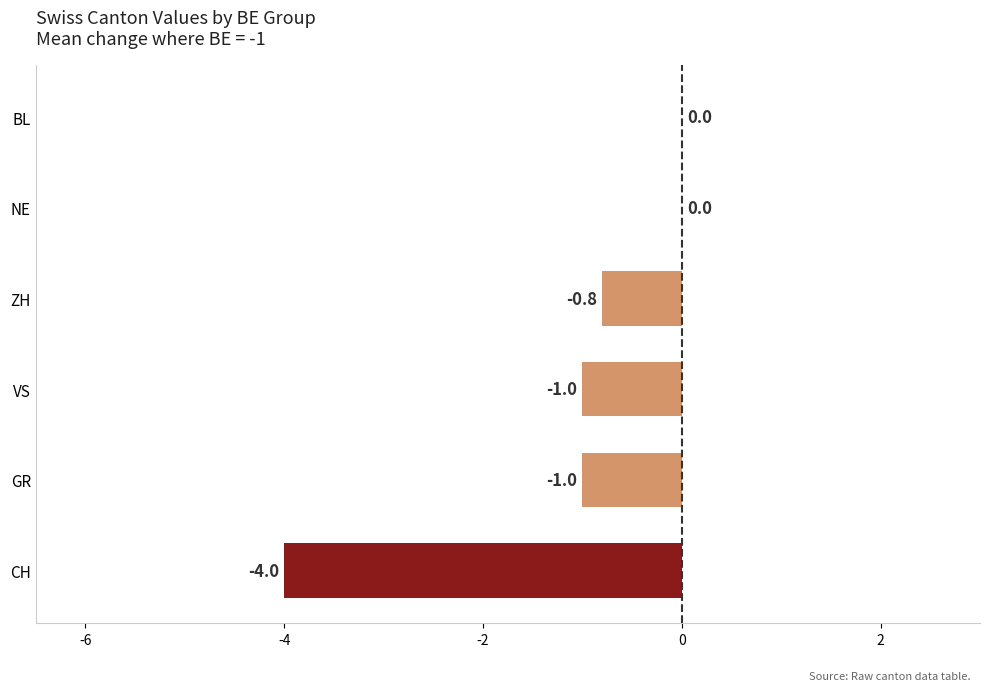

At which label is the value closest to -2?

GR